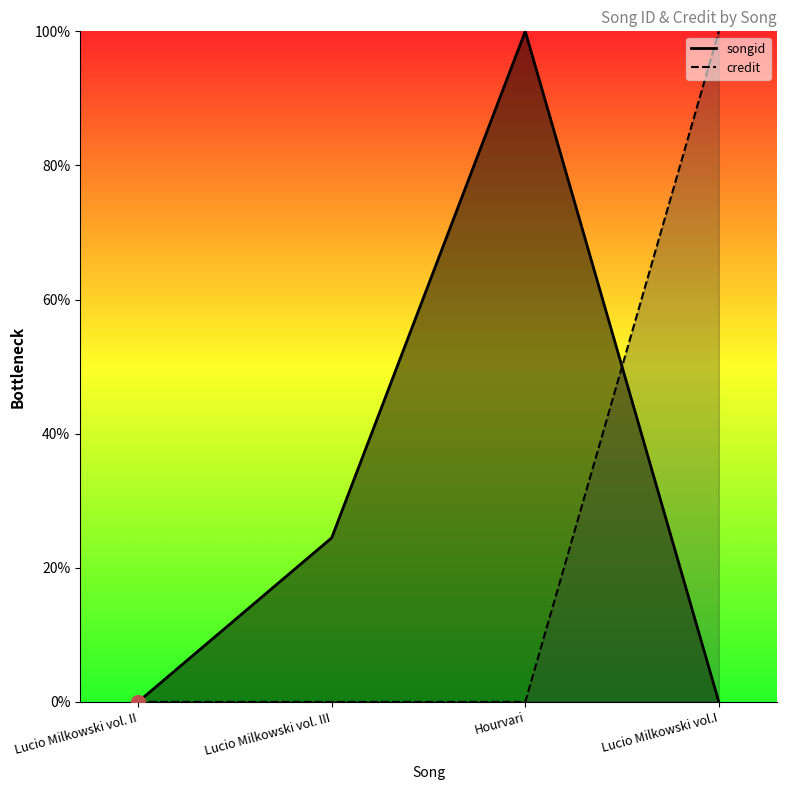

How many times do credit and songid cross each other?

1